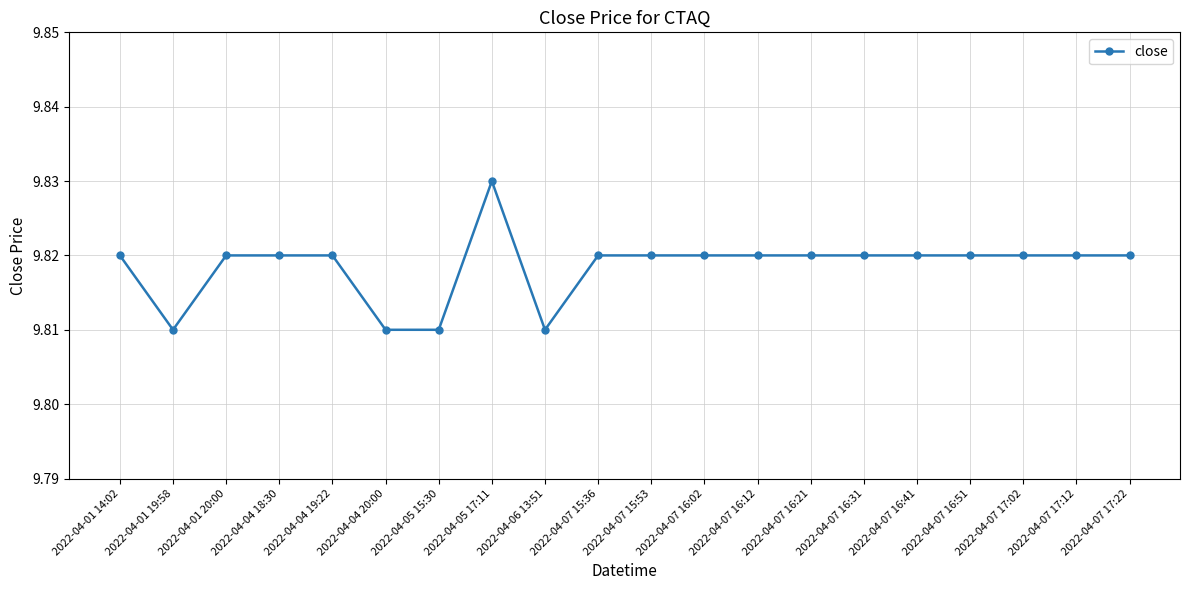

True or false: the data has more than 0 interior local peaks.

True